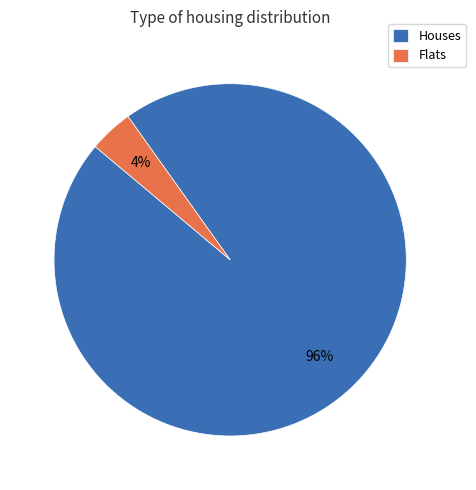

Which category has the biggest portion of the pie?

Houses